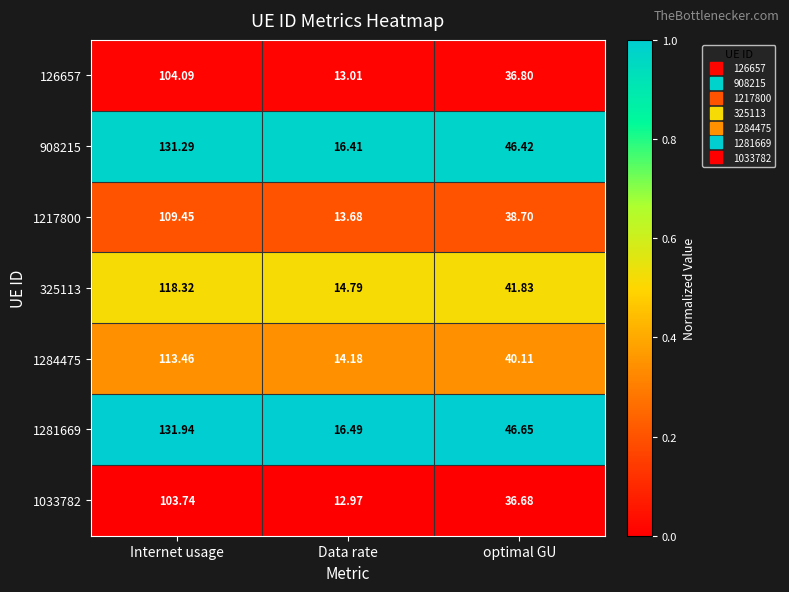

Where does the 908215 series first go above 46?

Internet usage